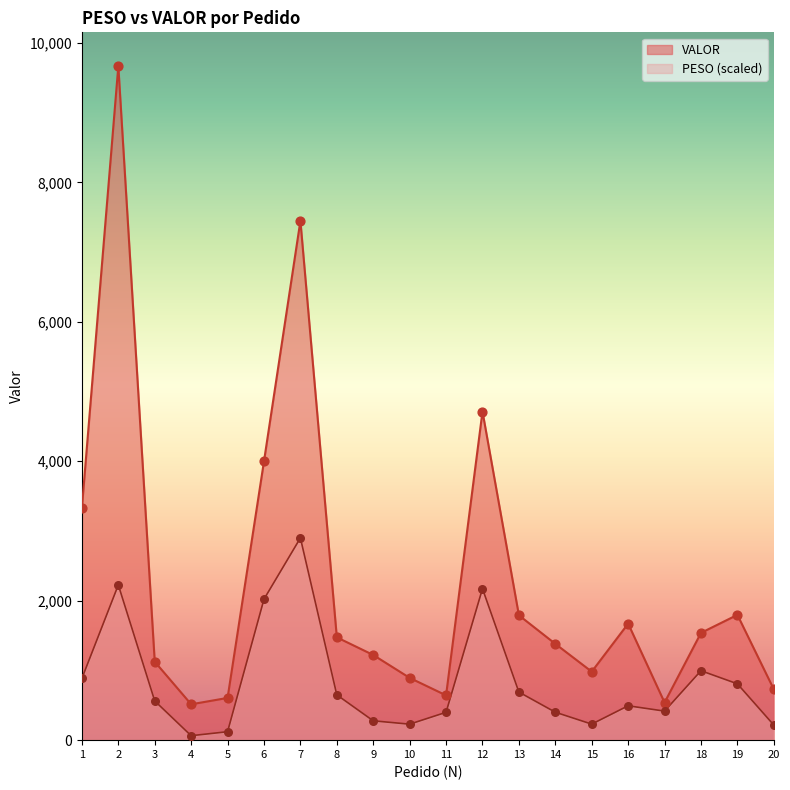

Which series contains the highest Y value?

VALOR